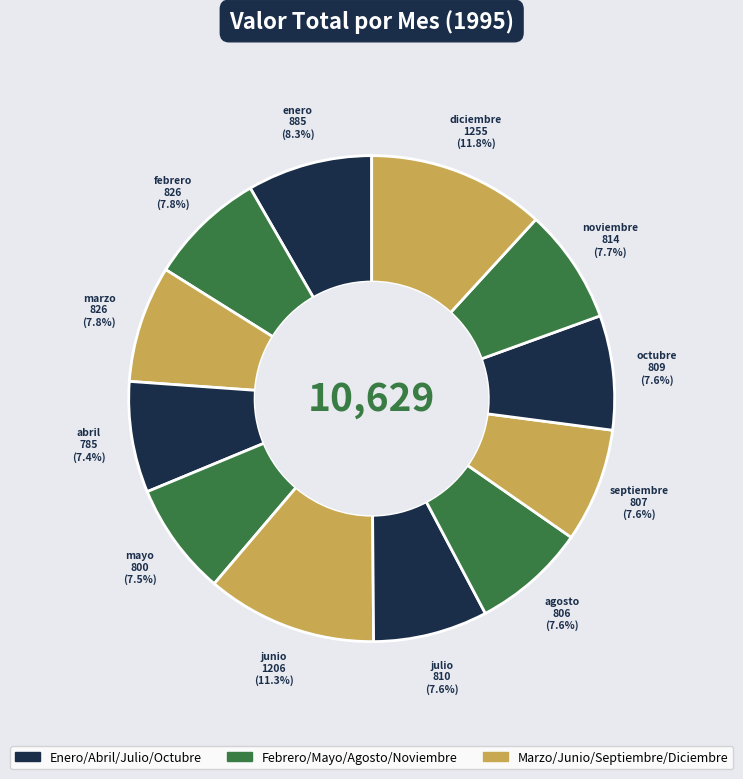

Approximately how many times larger is the value at mayo compared to abril?

1.0